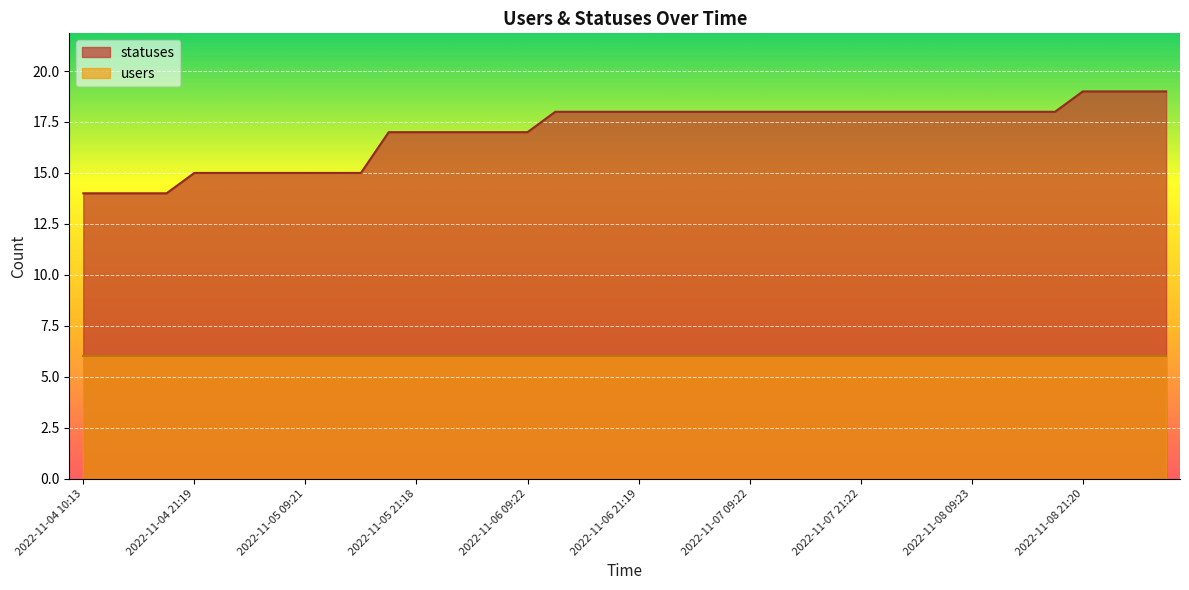

How many lines are shown in the chart?

2